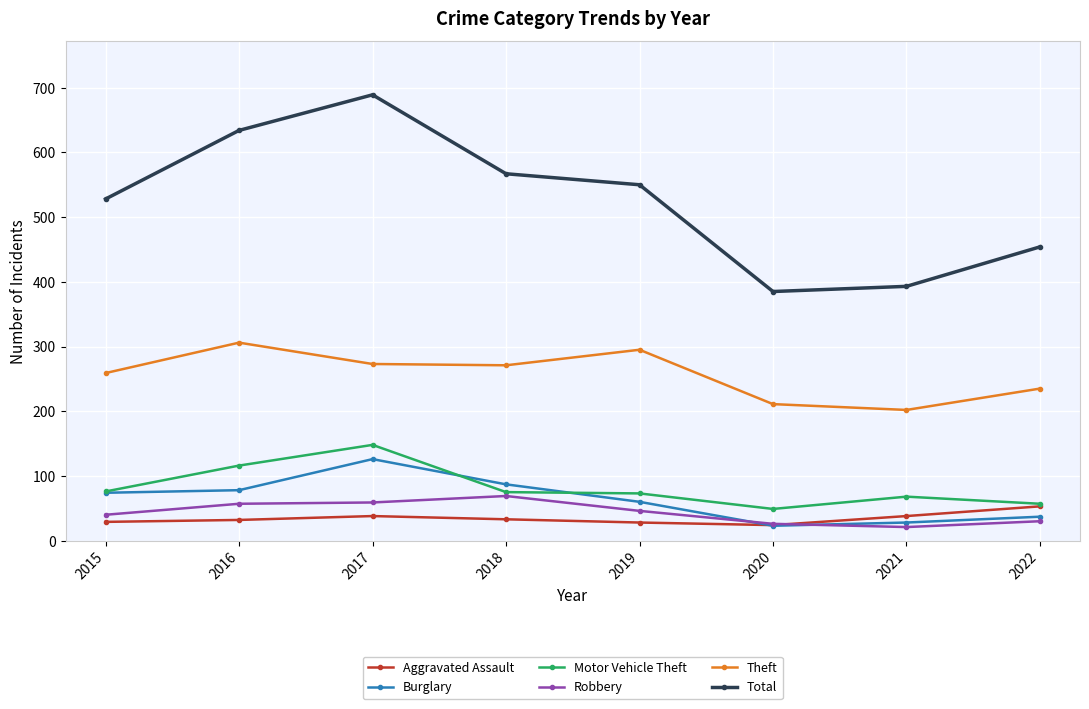

In Burglary, how many points are higher than both neighbors (excluding endpoints)?

1